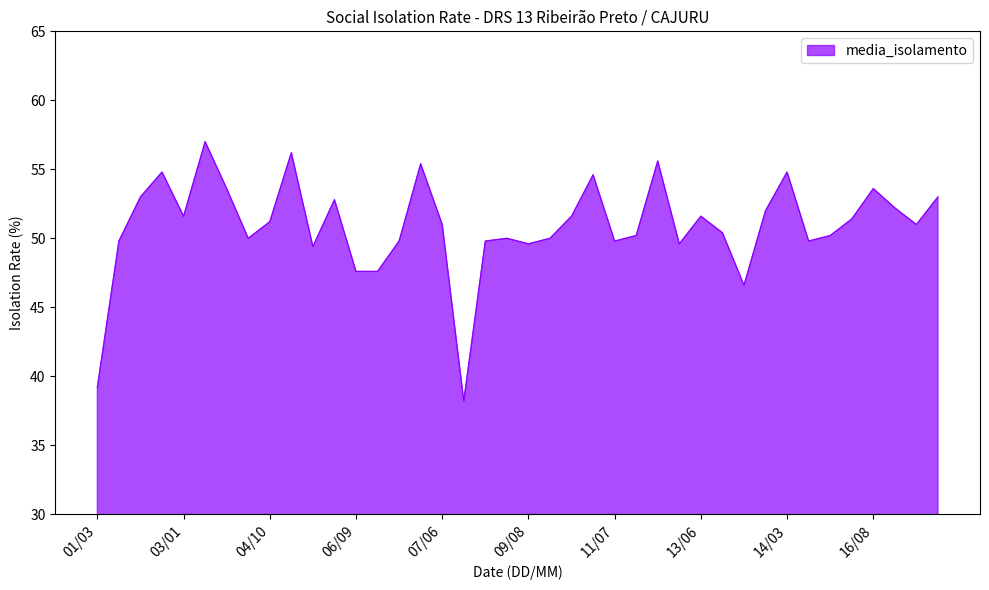

What is the minimum value shown in the chart?

38.2